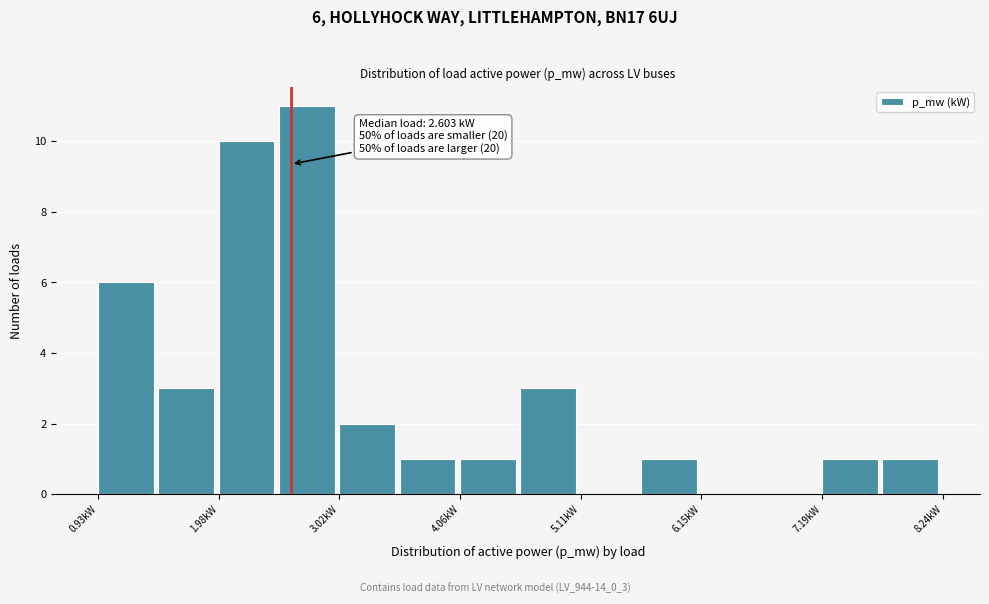

Around what value on the x-axis is the tallest bar? Give the approximate position of its centre, as read against the axis.

2.8